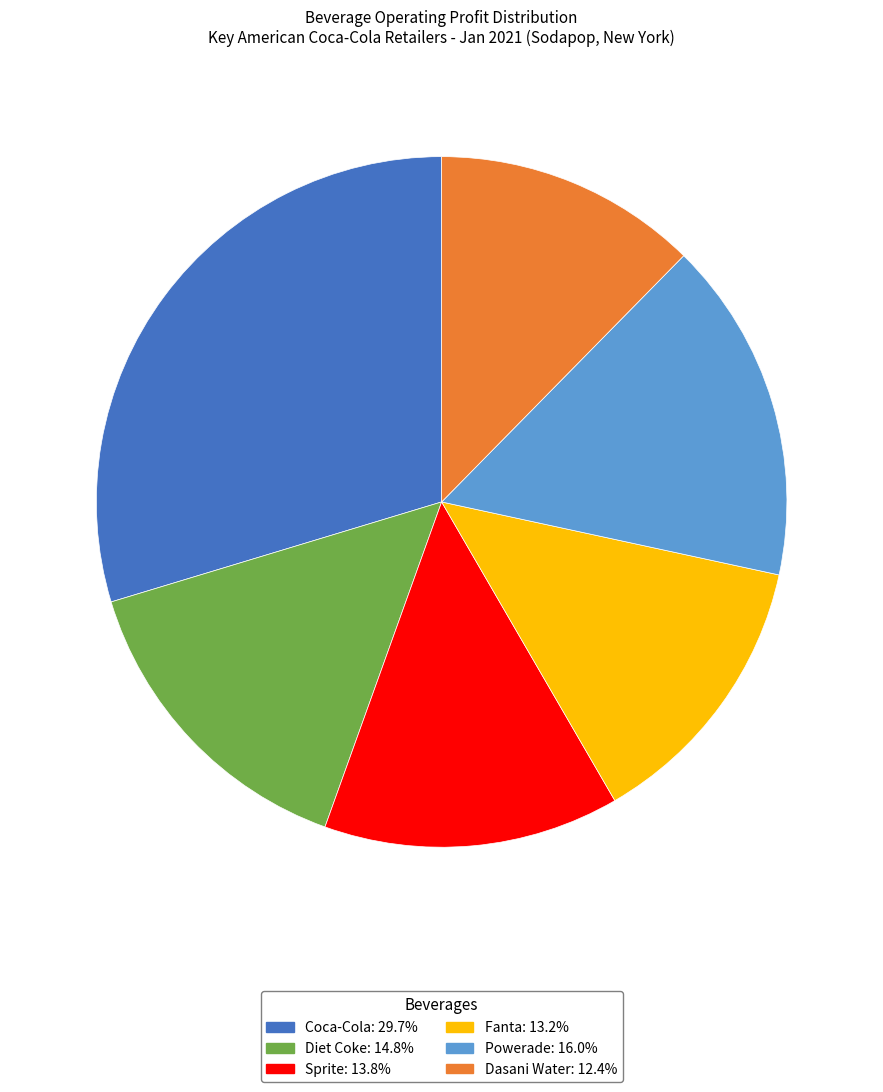

Approximately how many times larger is the value at Powerade compared to Sprite?

1.2